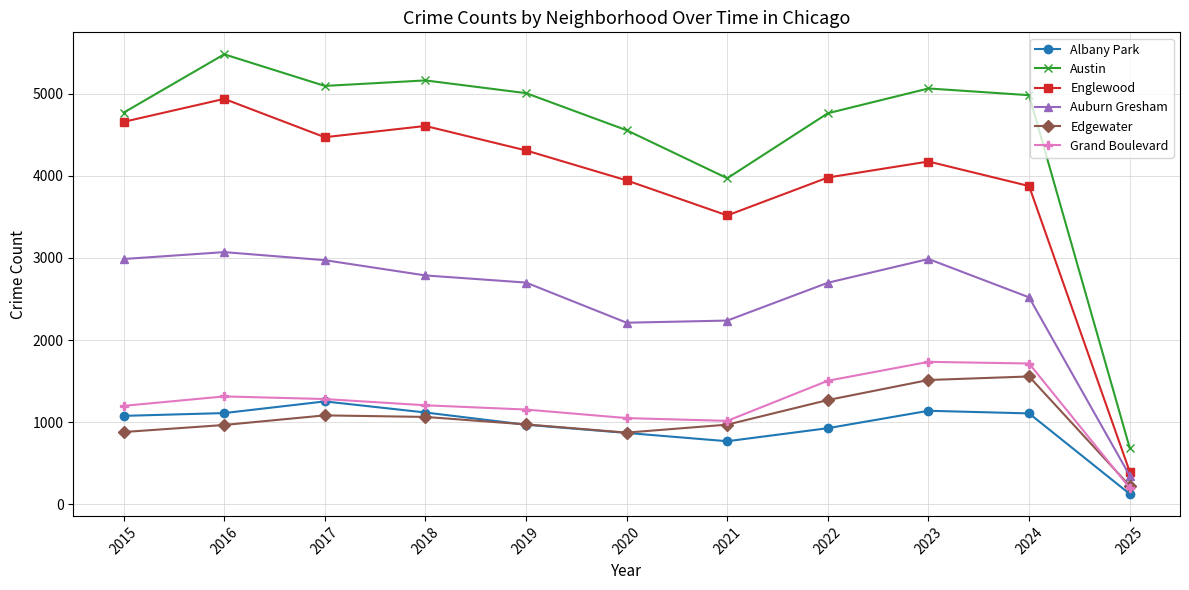

True or false: Albany Park has a value of 1630 at 2018.

False